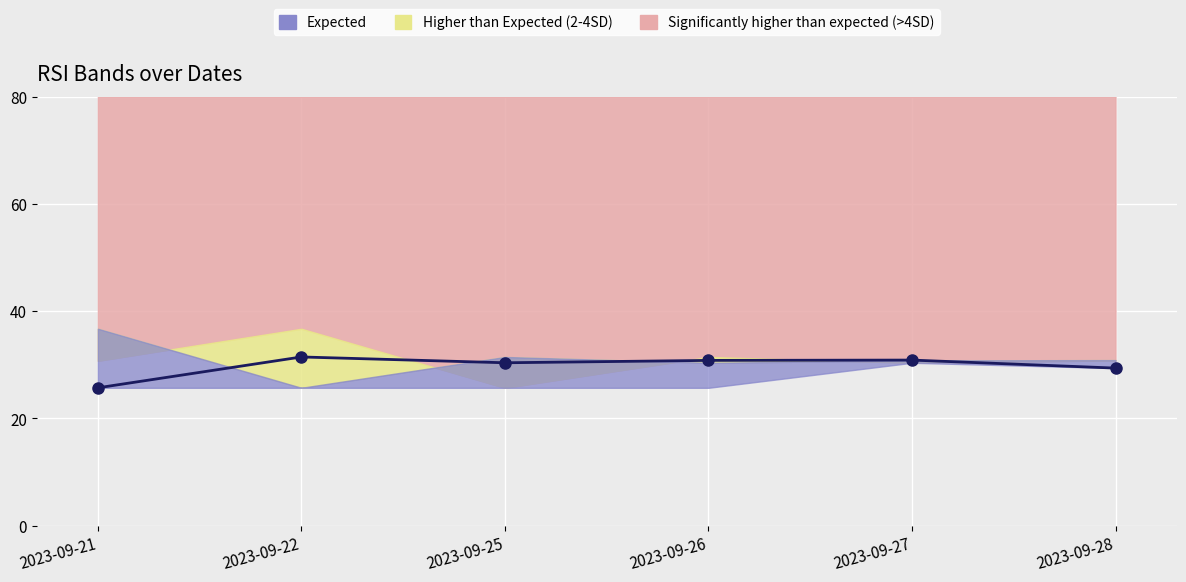

What is the value of the 5th point from the left?

30.9